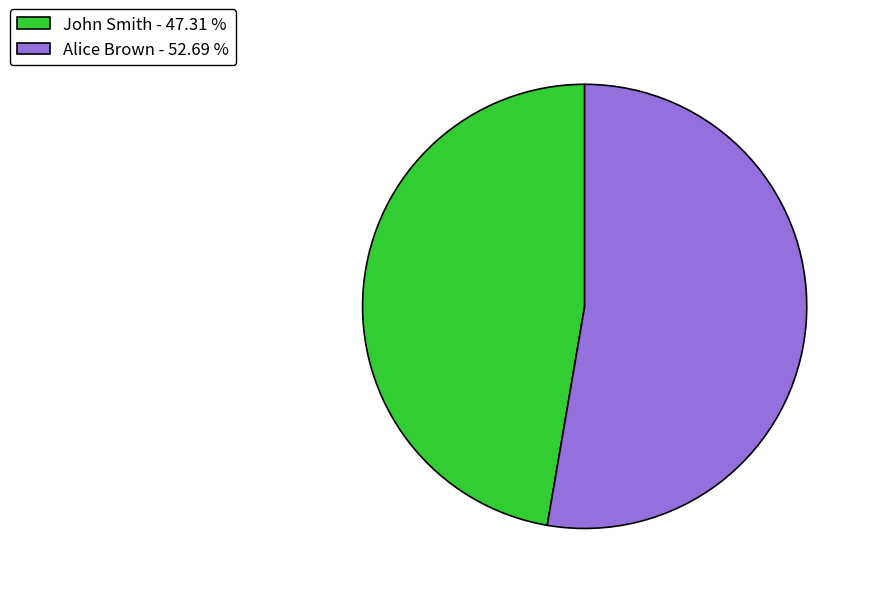

Is the sum of Alice Brown - 52.69 % and John Smith - 47.31 % greater than half?

Yes